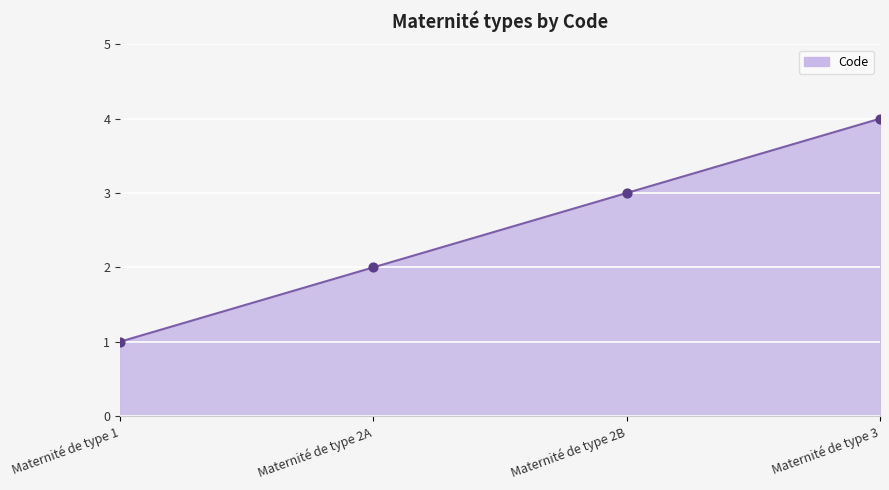

What is the change in value from Maternité de type 2A to Maternité de type 3?

+2